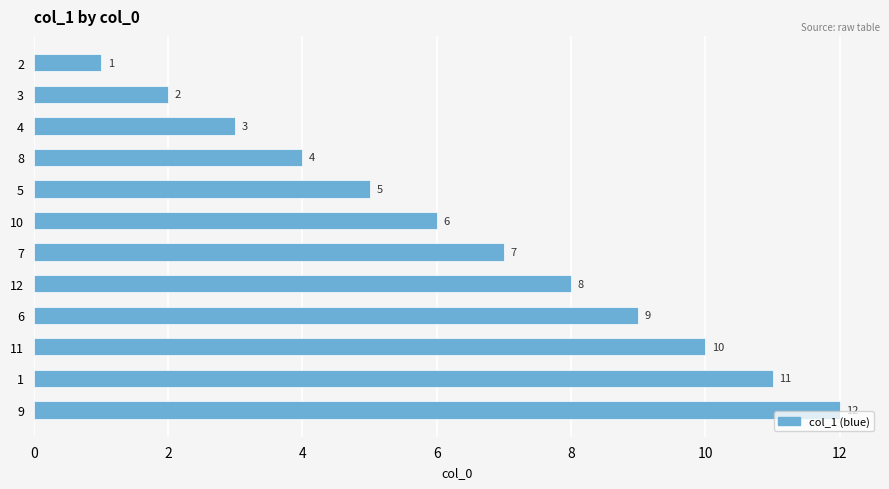

Rank the categories by value from lowest to highest.

2, 3, 4, 8, 5, 10, 7, 12, 6, 11, 1, 9